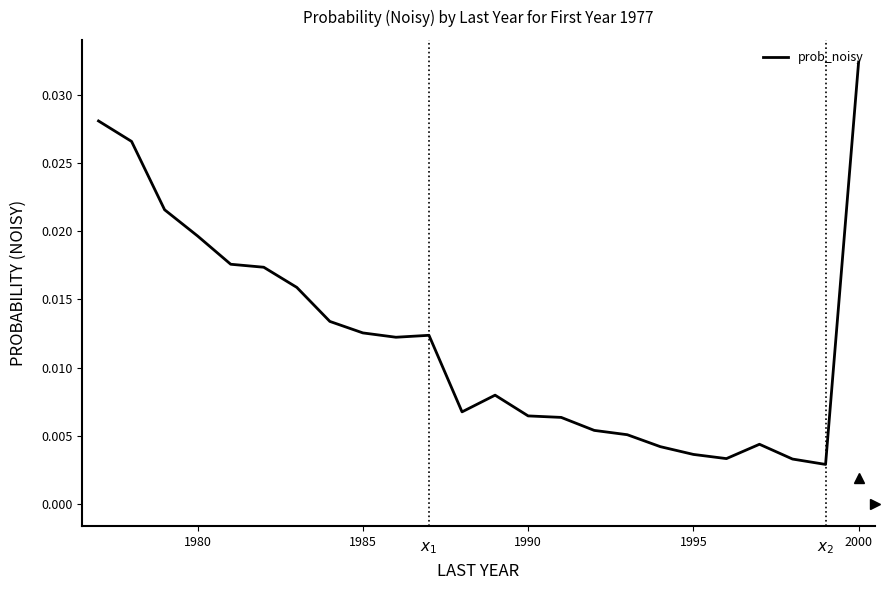

At which category does the chart reach its peak across all series?

2000